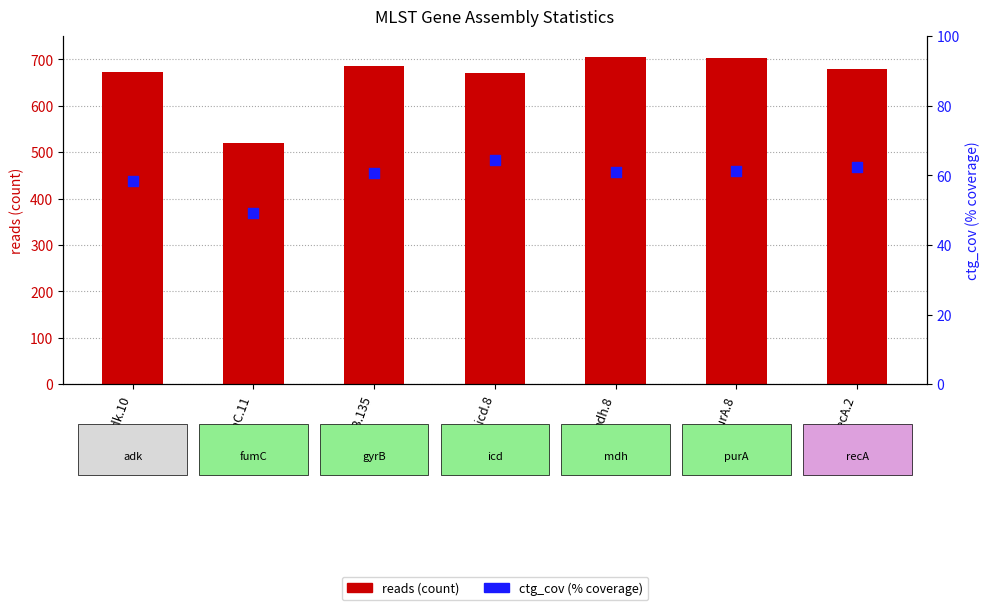

At which category is the sum across all series the highest?

mdh.8